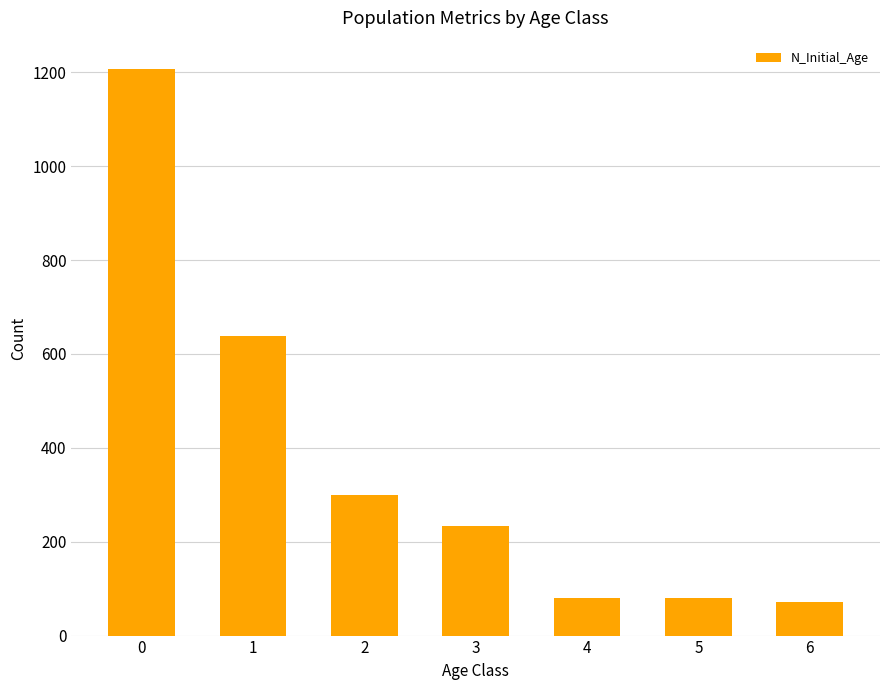

What is the maximum value shown in the chart?

1207